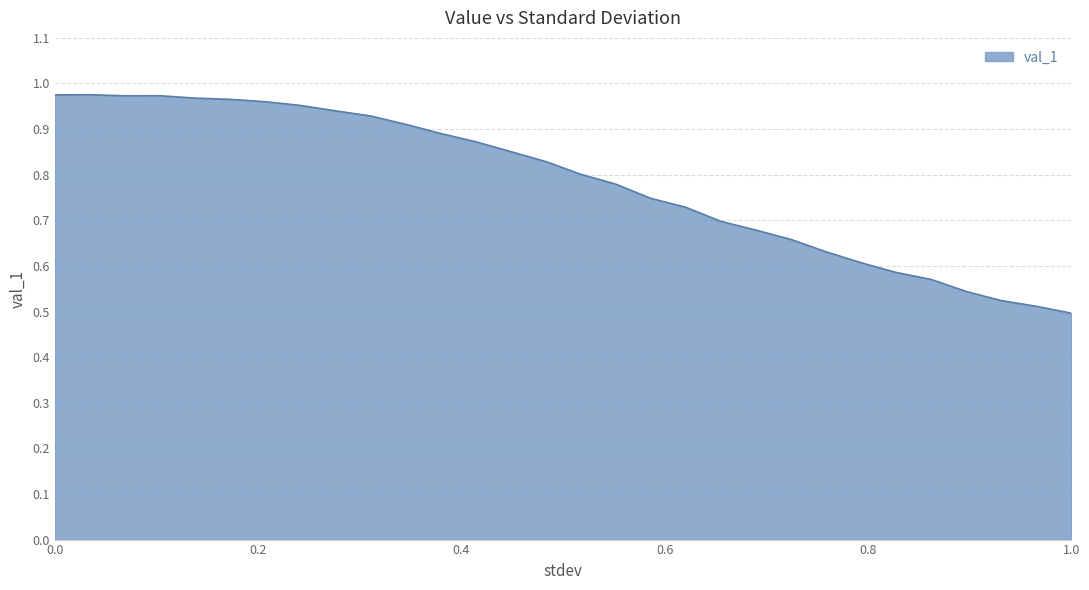

Does the chart display data point markers on the line(s)?

No